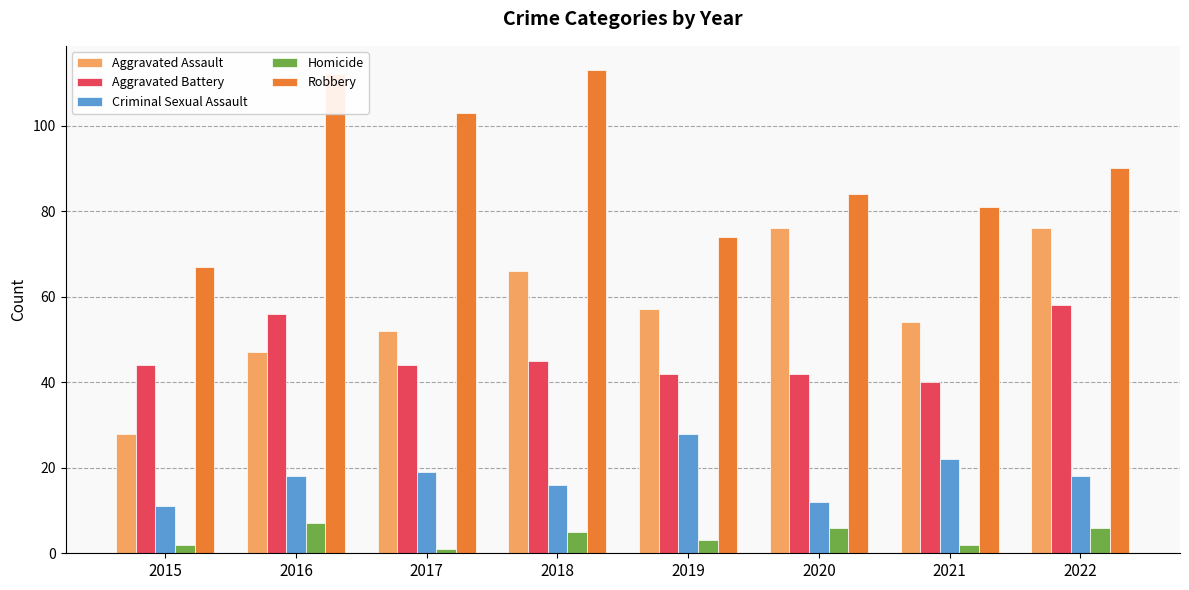

Reading left to right, transcribe all the data shown in this chart.

Aggravated Assault: 2015=28	2016=47	2017=52	2018=66	2019=57	2020=76	2021=54	2022=76
Aggravated Battery: 2015=44	2016=56	2017=44	2018=45	2019=42	2020=42	2021=40	2022=58
Criminal Sexual Assault: 2015=11	2016=18	2017=19	2018=16	2019=28	2020=12	2021=22	2022=18
Homicide: 2015=2	2016=7	2017=1	2018=5	2019=3	2020=6	2021=2	2022=6
Robbery: 2015=67	2016=112	2017=103	2018=113	2019=74	2020=84	2021=81	2022=90